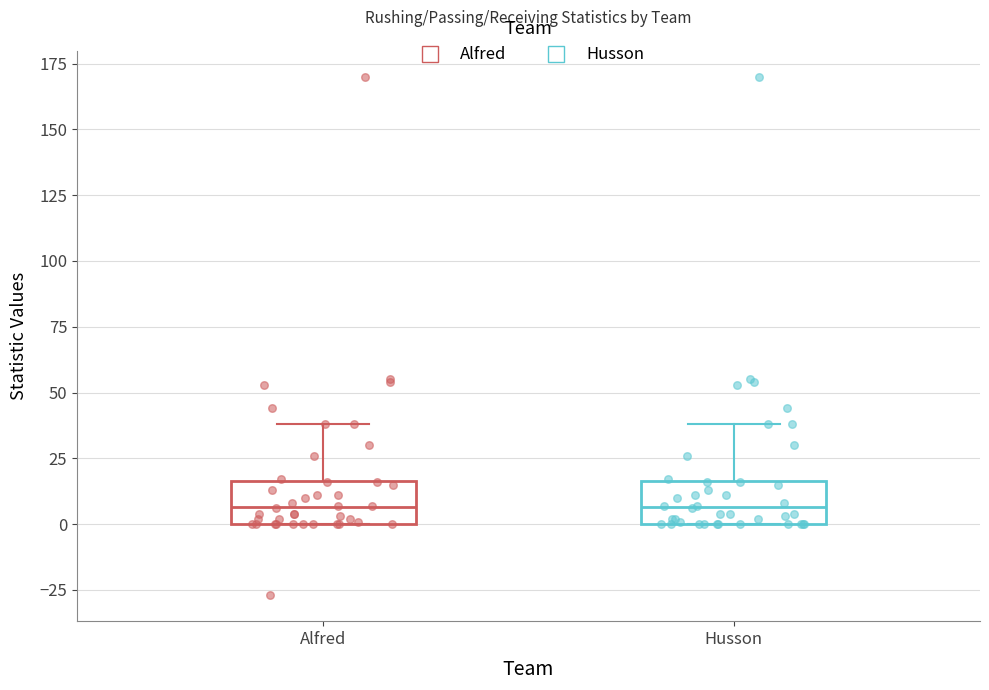

Where is the upper edge of the box for Alfred on the y-axis? The values are not printed on the chart, so give them approximately, as read against the axis.

15